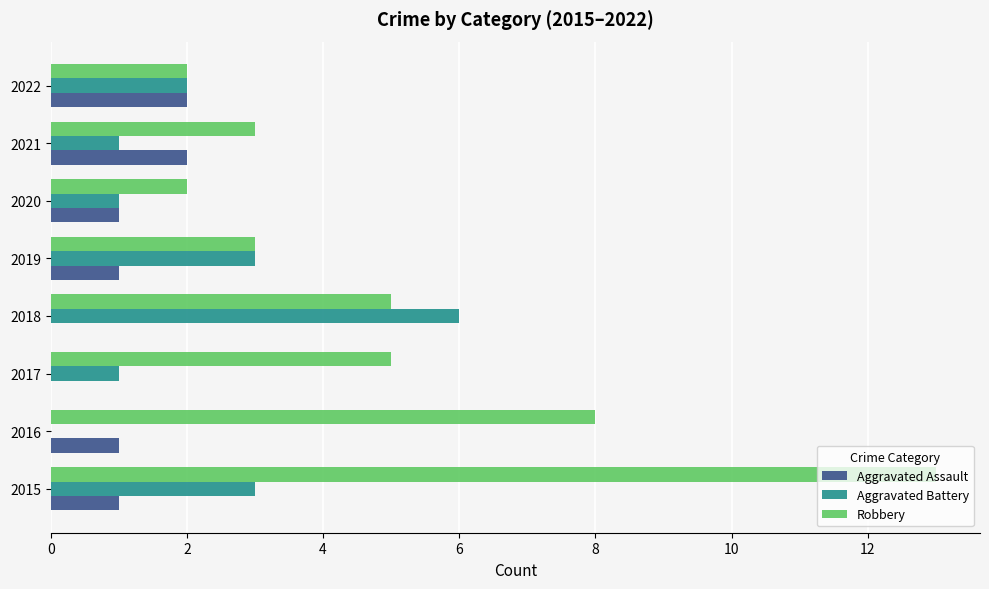

At which category is the sum across all series the highest?

2015